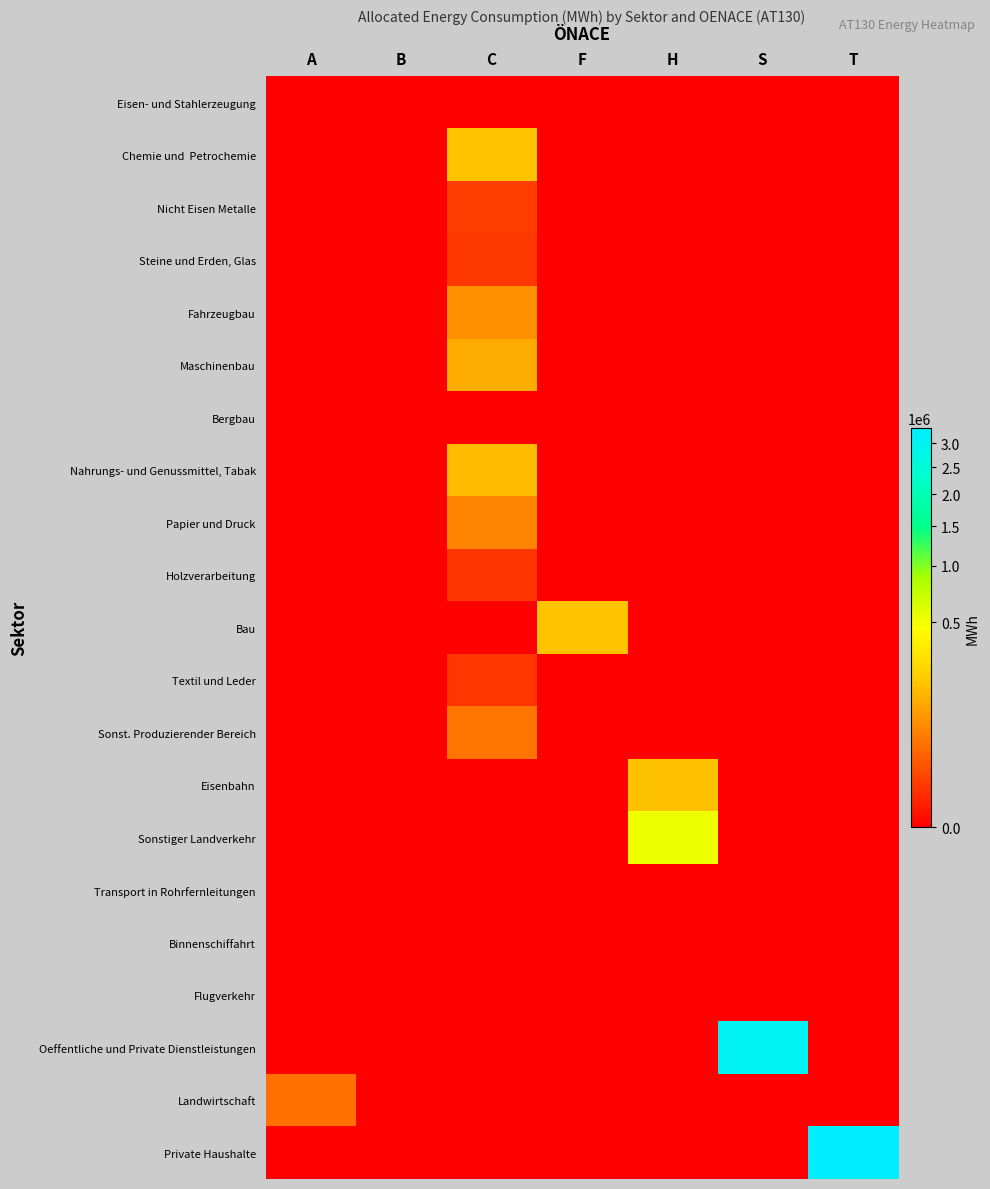

How many distinct data groups are displayed?

21